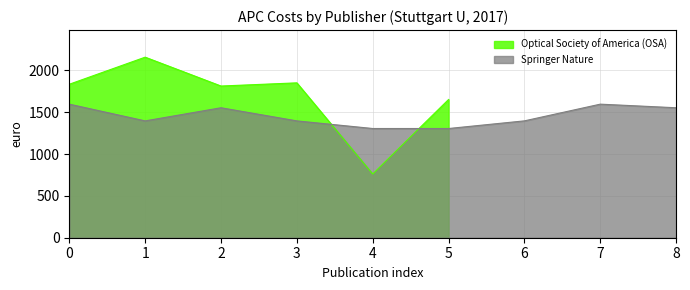

List the labels in order of value, largest first.

1, 3, 0, 2, 5, 4